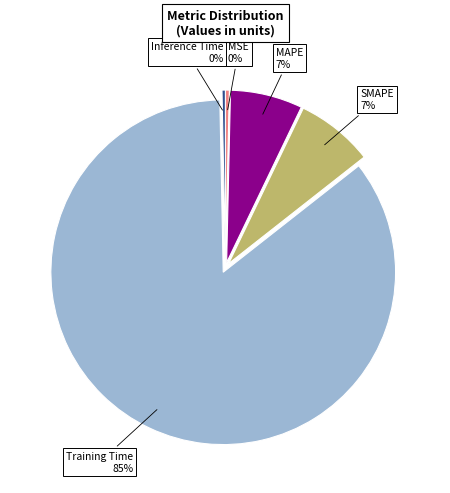

Which category accounts for the majority?

Training Time